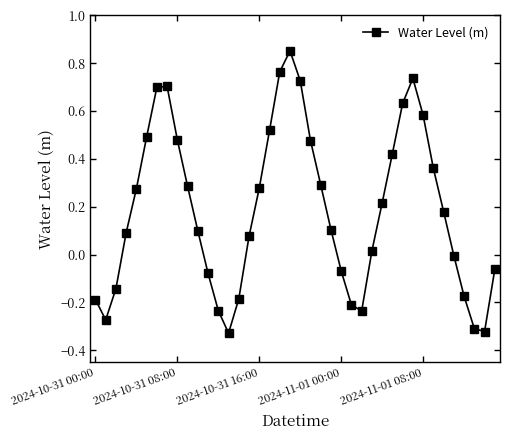

How many interior local valleys (lower than both neighbors) does the data have?

4